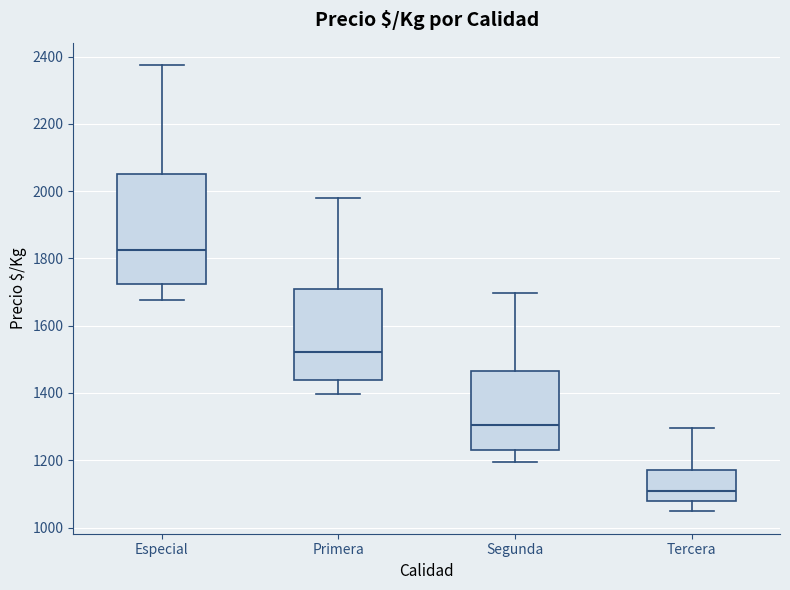

Which box is the tallest, from its lower edge to its upper edge?

Especial